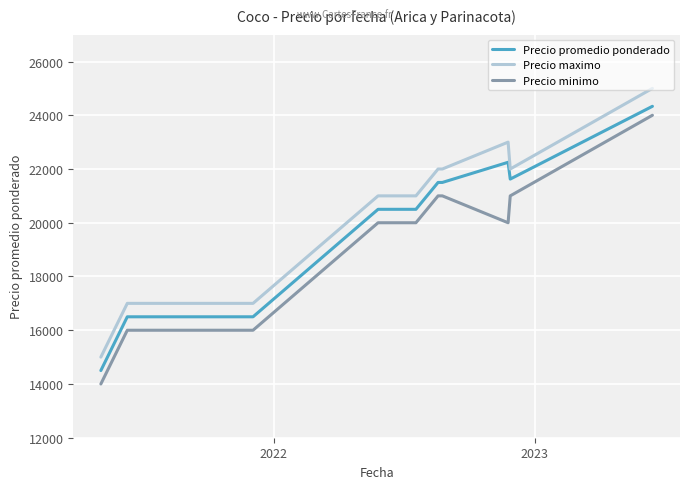

What is the greatest value displayed?

25000